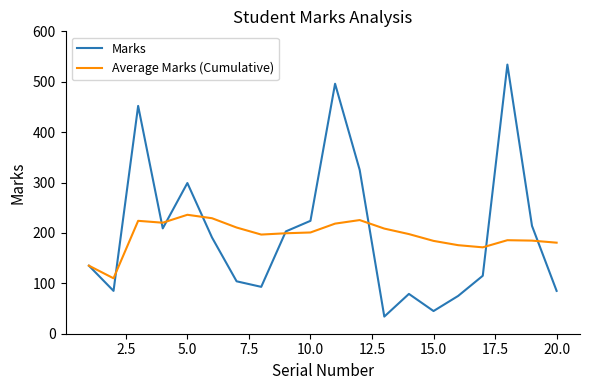

What are all the series names shown in the legend?

Marks, Average Marks (Cumulative)